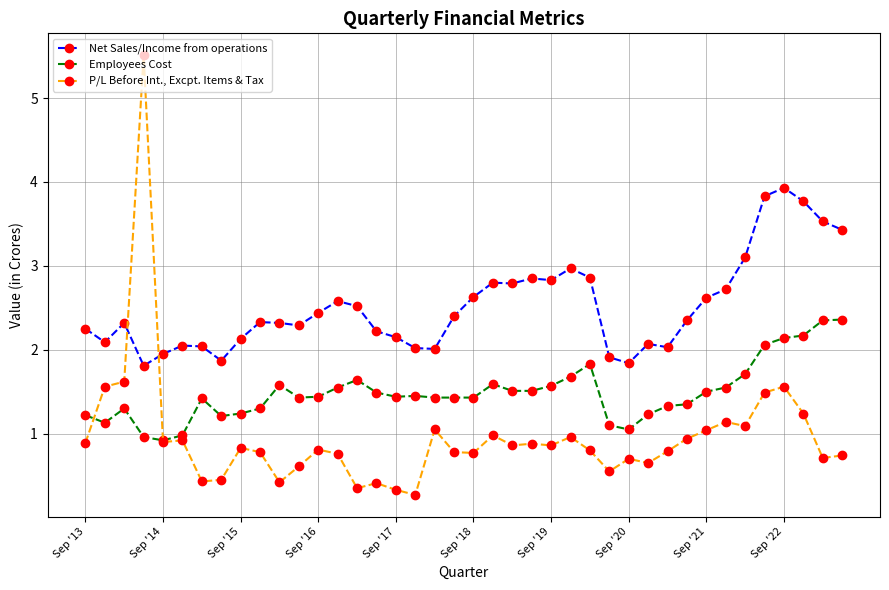

What is the value of the Net Sales/Income from operations point at the 38th from the left?

3.8